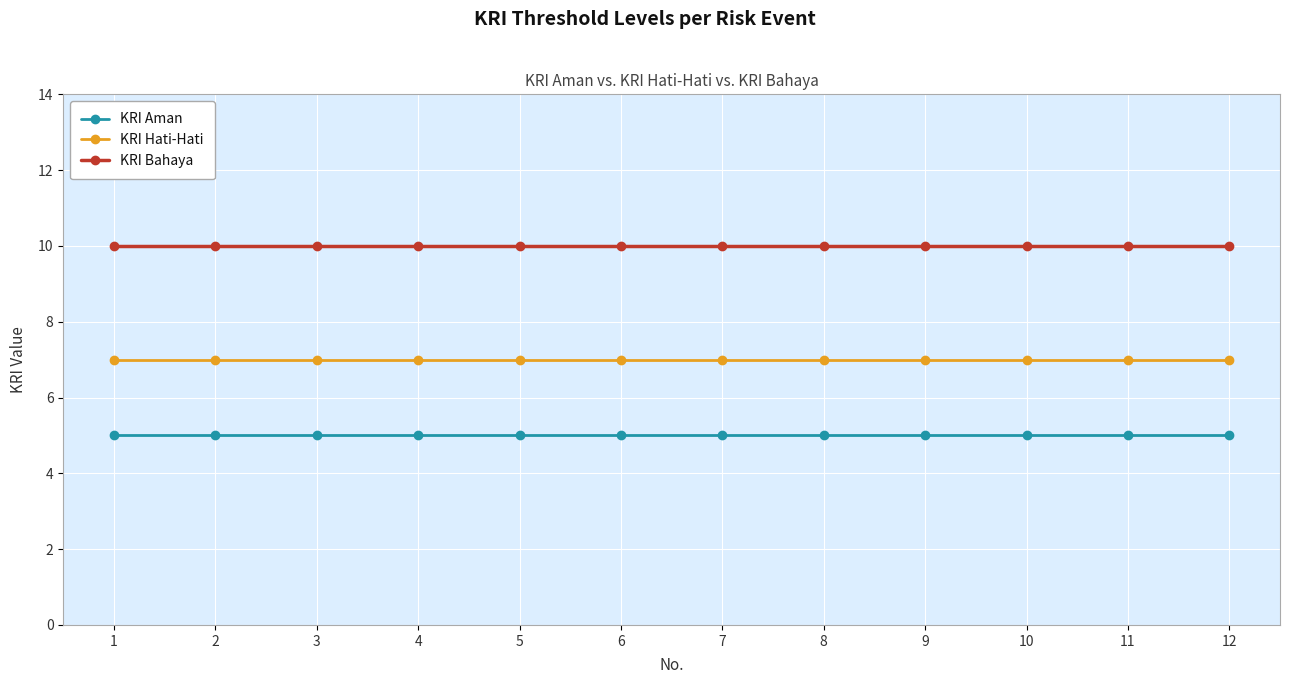

List the series in order of their overall mean, lowest first.

KRI Aman, KRI Hati-Hati, KRI Bahaya